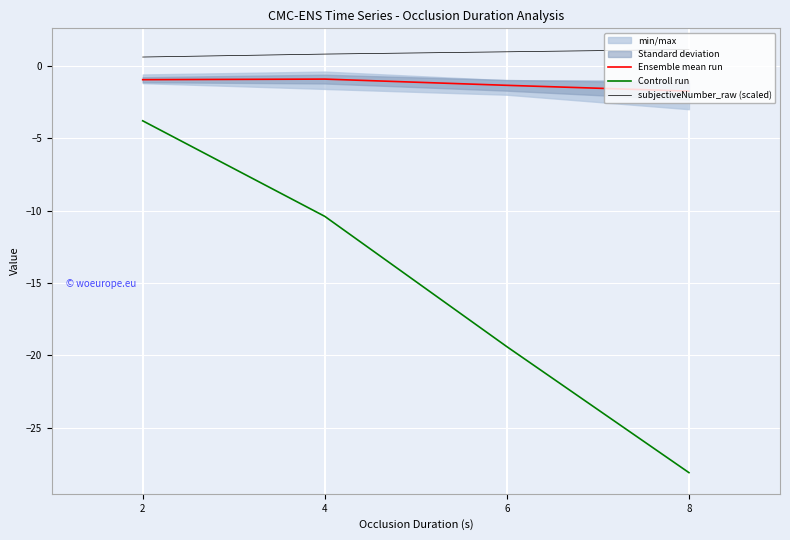

What is the smallest value displayed?

-28.1